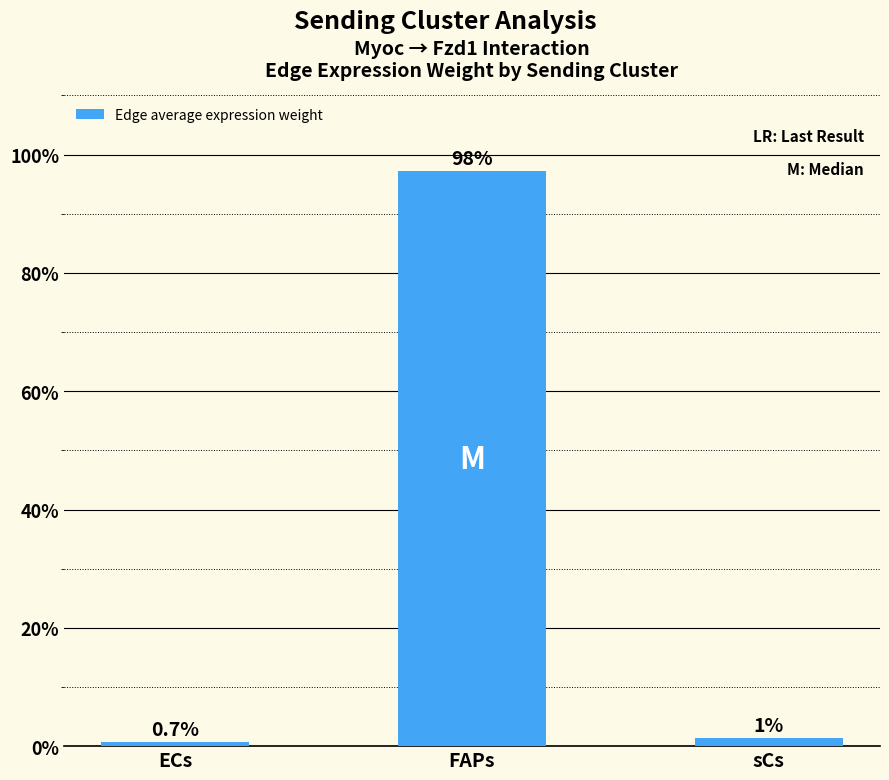

Are the bars horizontal?

No